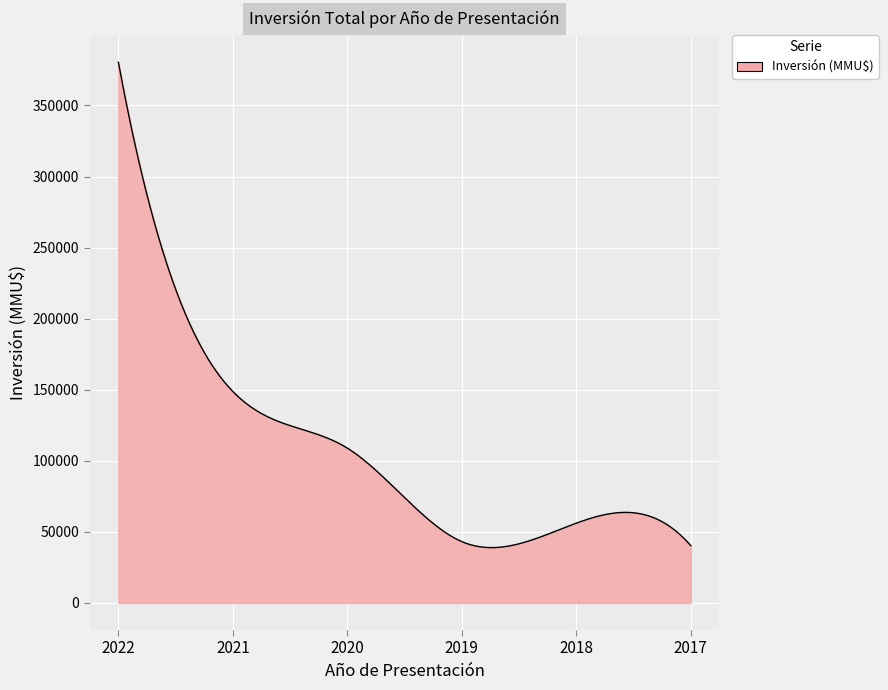

What is the greatest value displayed?

380377.0